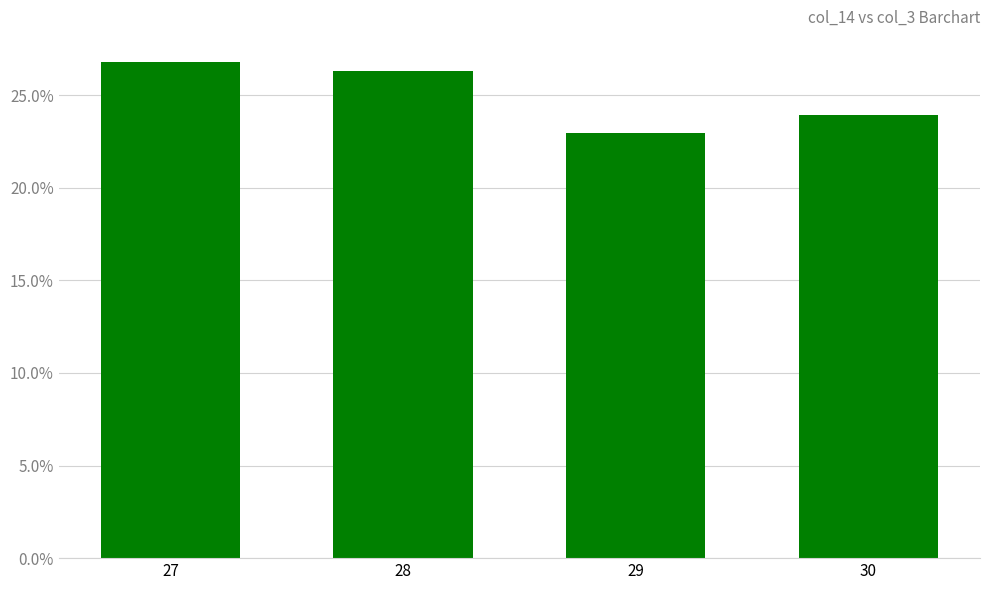

Is it true that the value at 30 is 12.9?

False